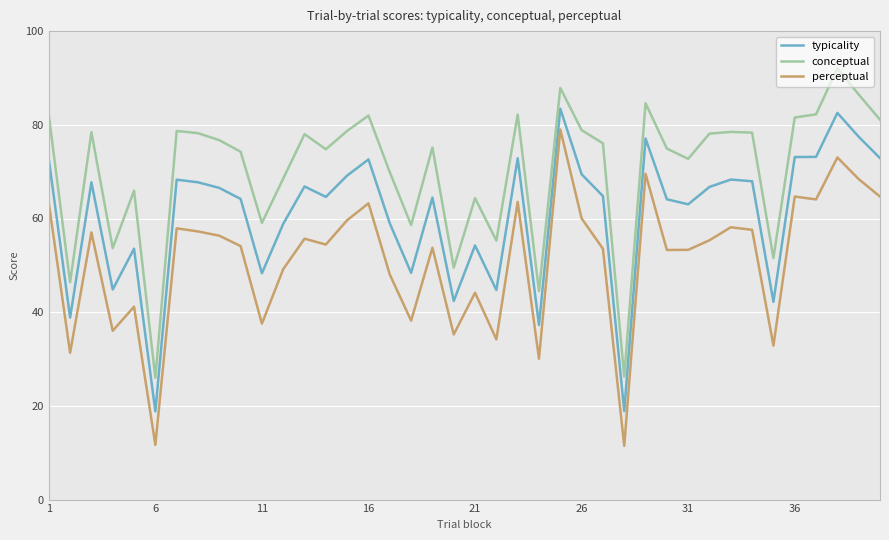

What is the lowest value of the conceptual series?

26.0